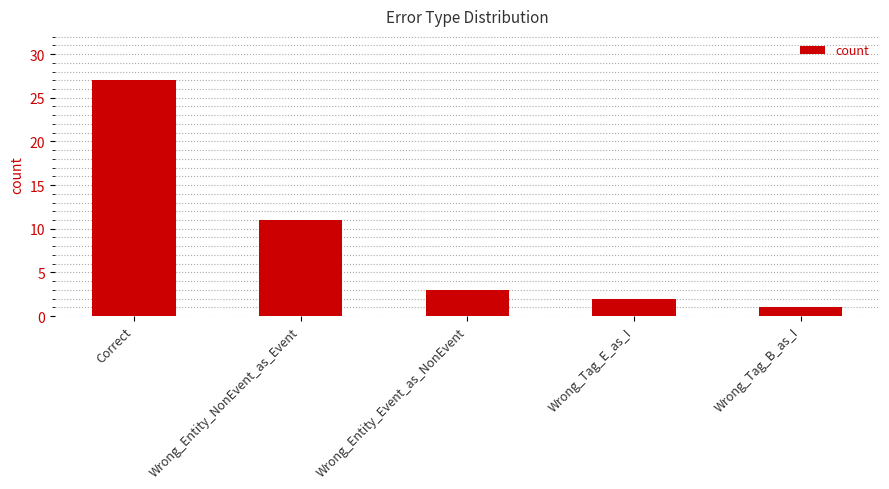

The chart shows a value of 3 at Wrong_Entity_Event_as_NonEvent. True or false?

True